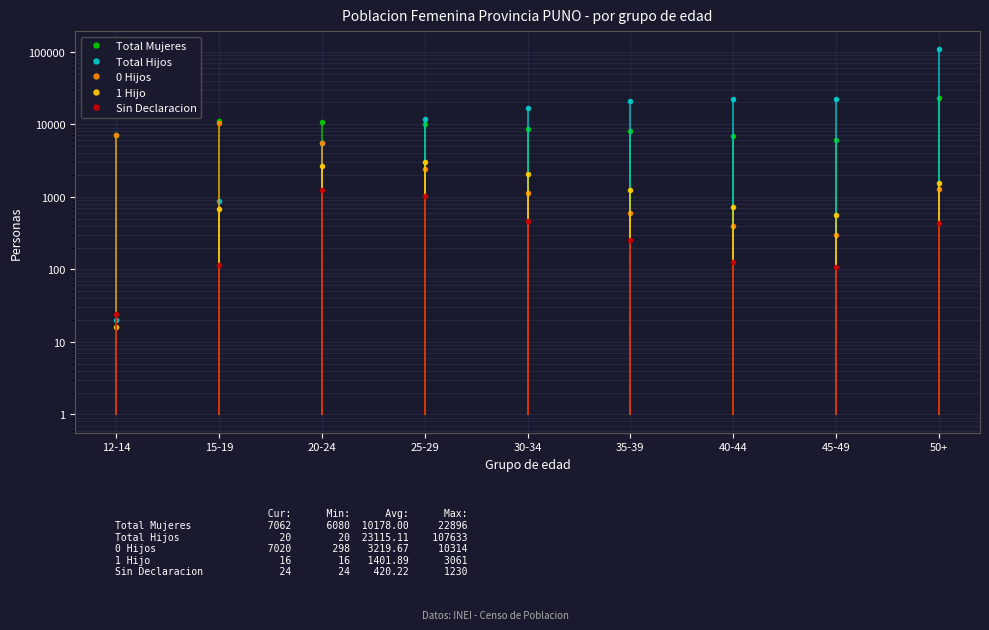

What is the difference between the maximum and minimum values in the Sin Declaracion series?

1206